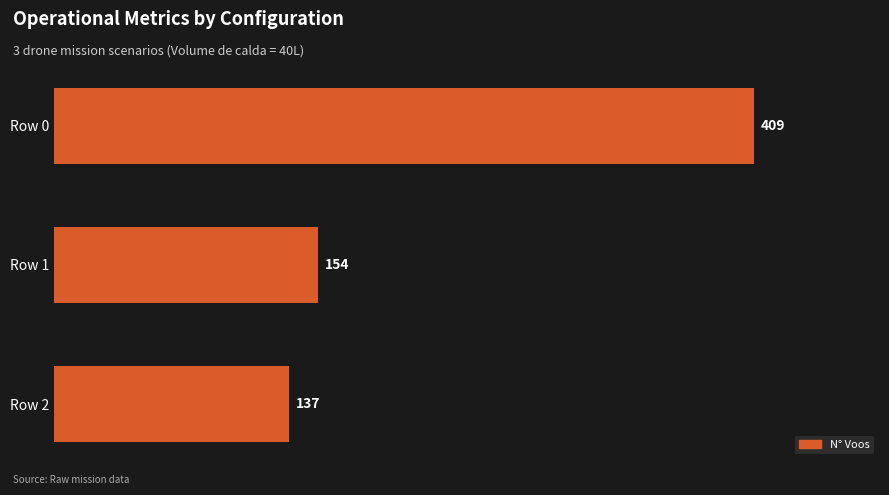

Reading bottom to top, what are all the values shown in this chart?

Row 2=137	Row 1=154	Row 0=409